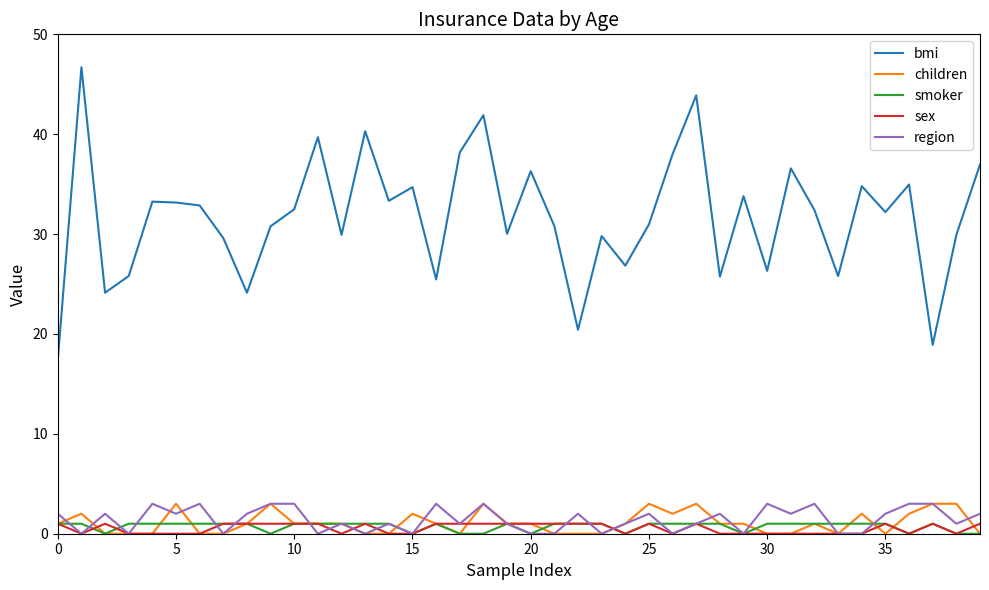

What is the greatest value displayed?

46.7